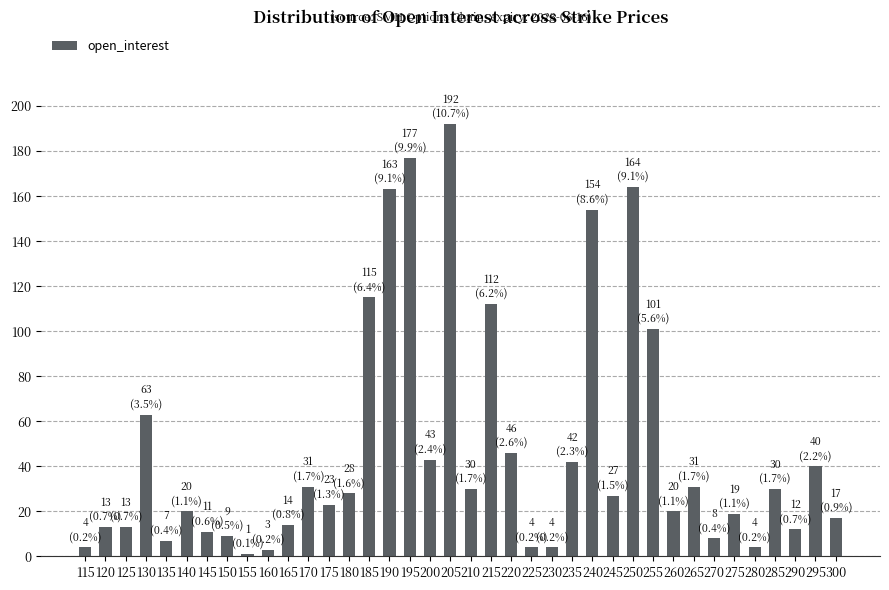

Does the chart contain any negative values?

No